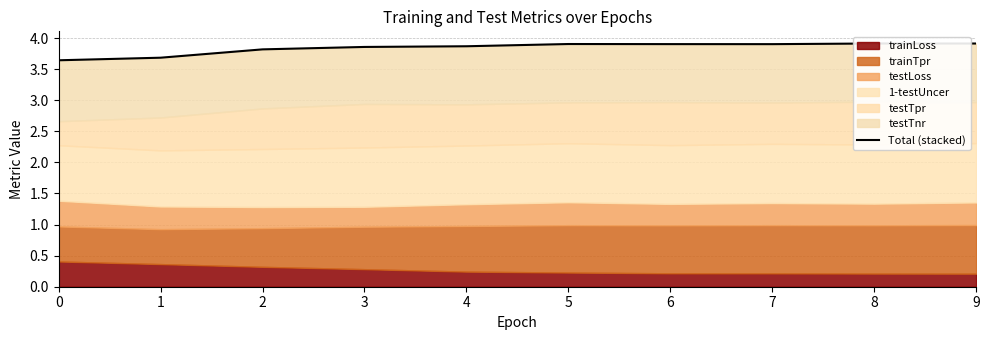

What is the value of the 7th point from the left?

3.9